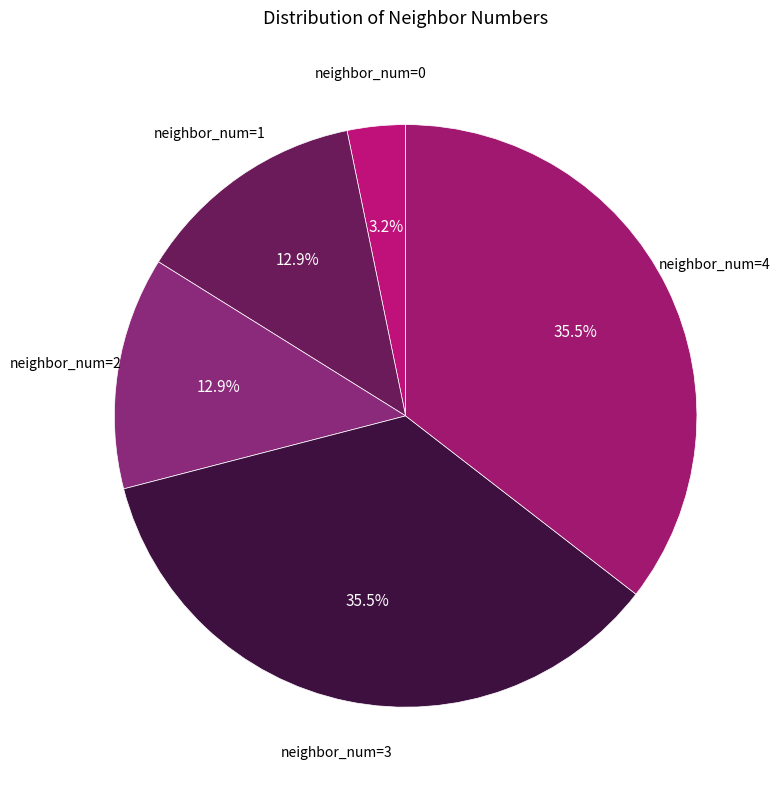

To the nearest percent, what is the difference between the largest and smallest slice percentages?

32%